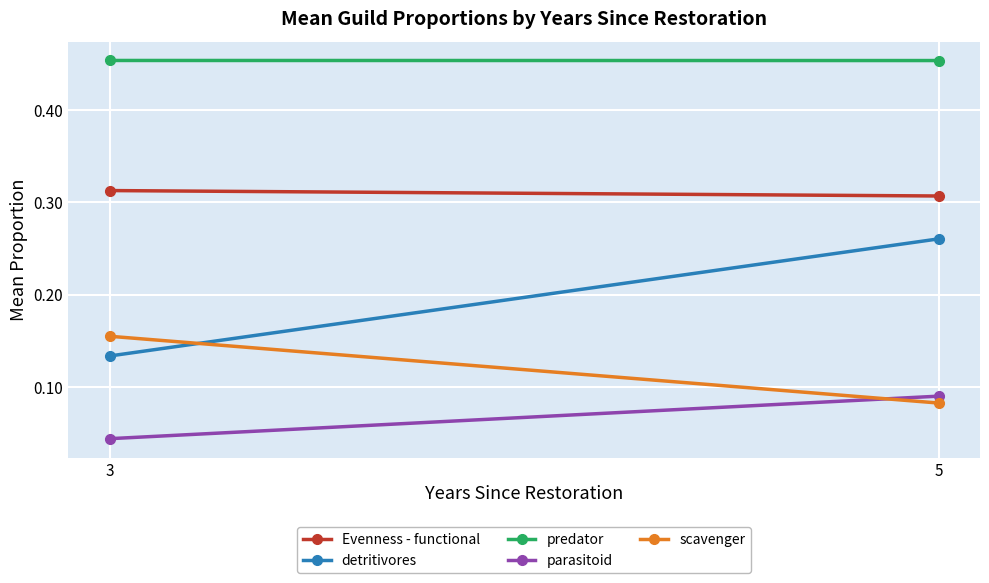

What is the value of the detritivores point at the 1st from the left?

0.1